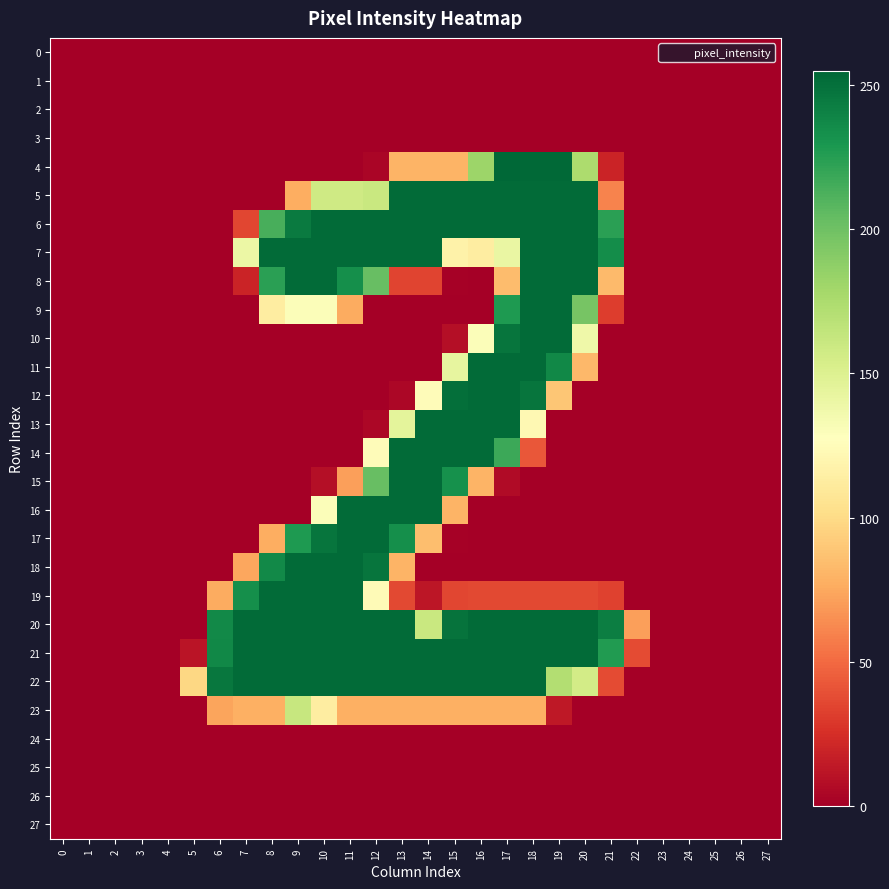

Which series has the largest range (max minus min)?

4